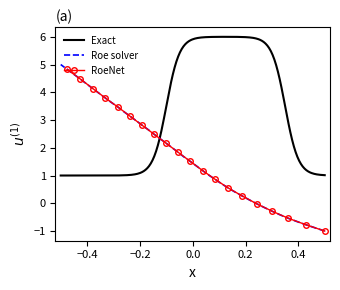

How many values exceed 1?

25